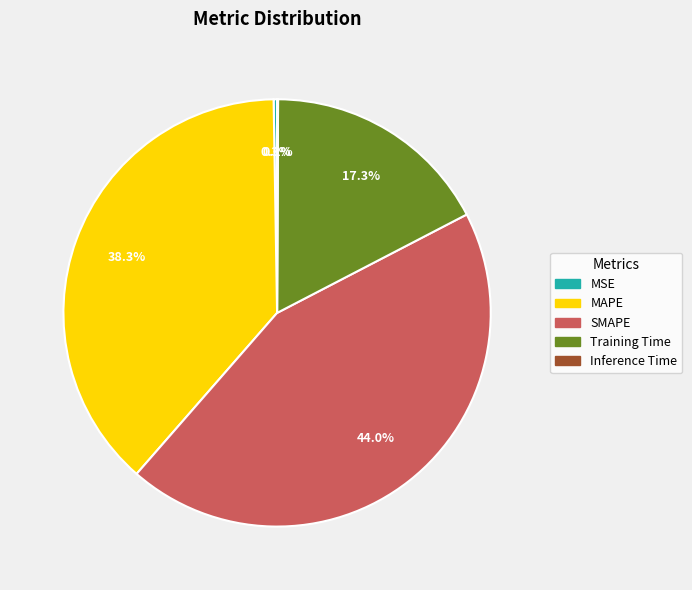

How much of the chart is everything except Training Time?

82.7%